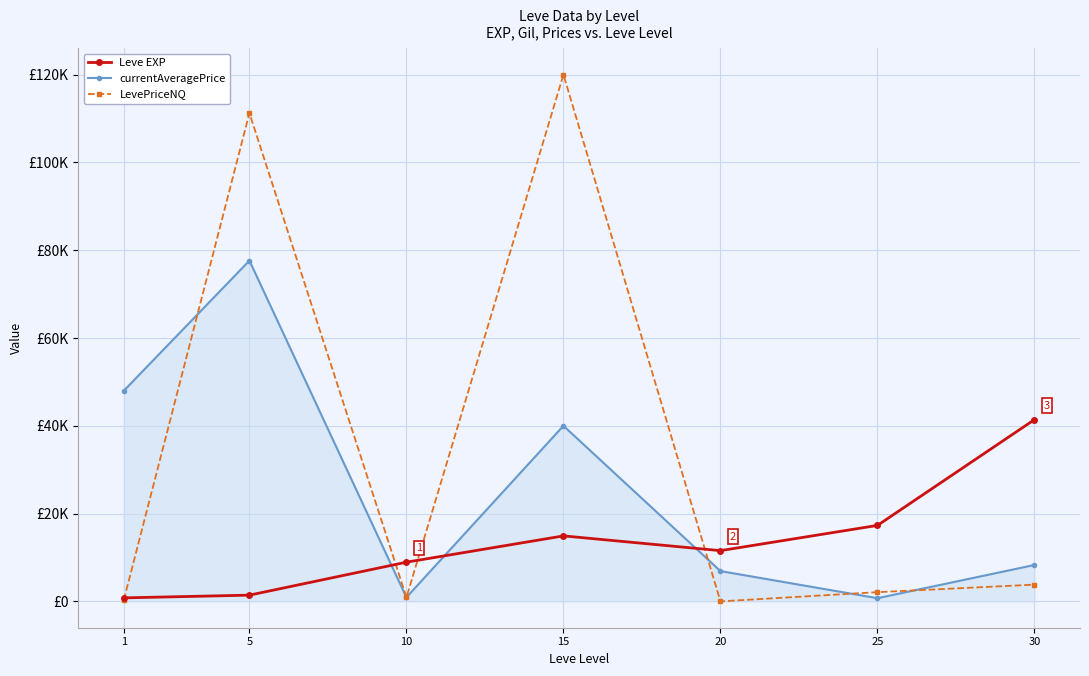

What are all the series names shown in the legend?

Leve EXP, currentAveragePrice, LevePriceNQ